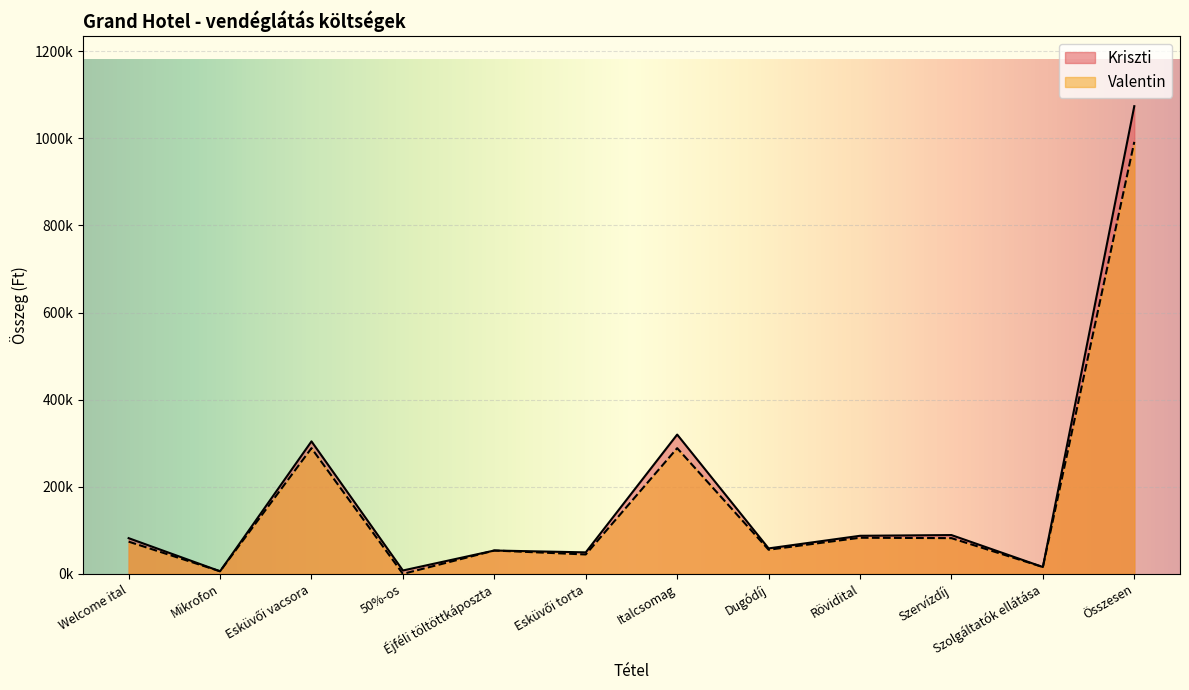

Is it true that Kriszti equals 15750.0 at Szolgáltatók ellátása?

True